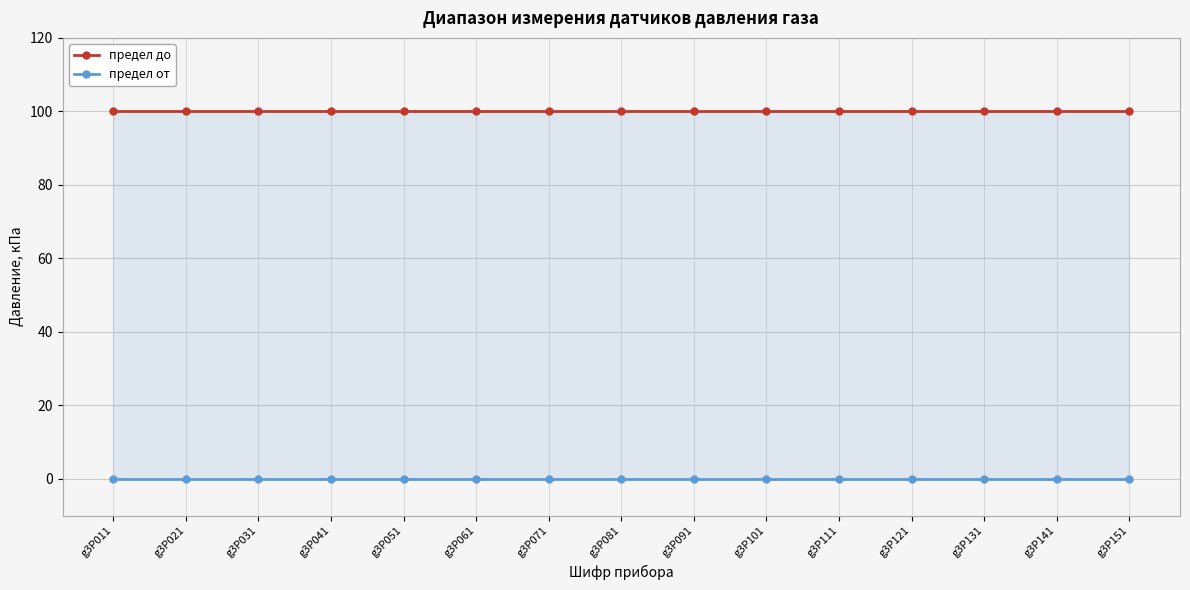

What is the spread (max minus min) of values at g3P031?

100